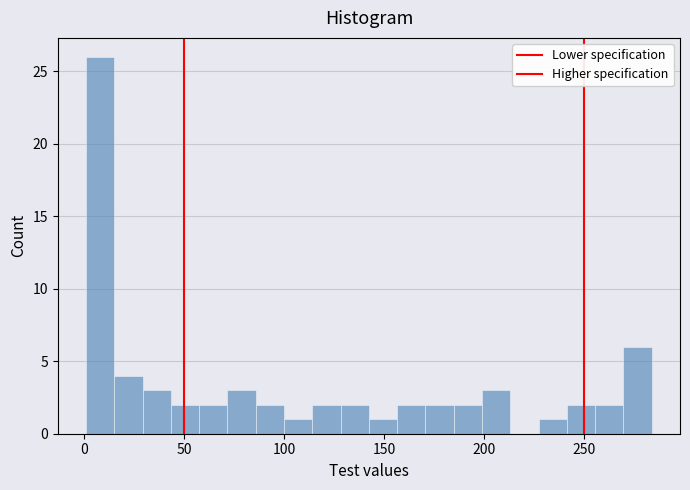

Read against the x-axis, roughly where is the centre of the tallest bar?

10